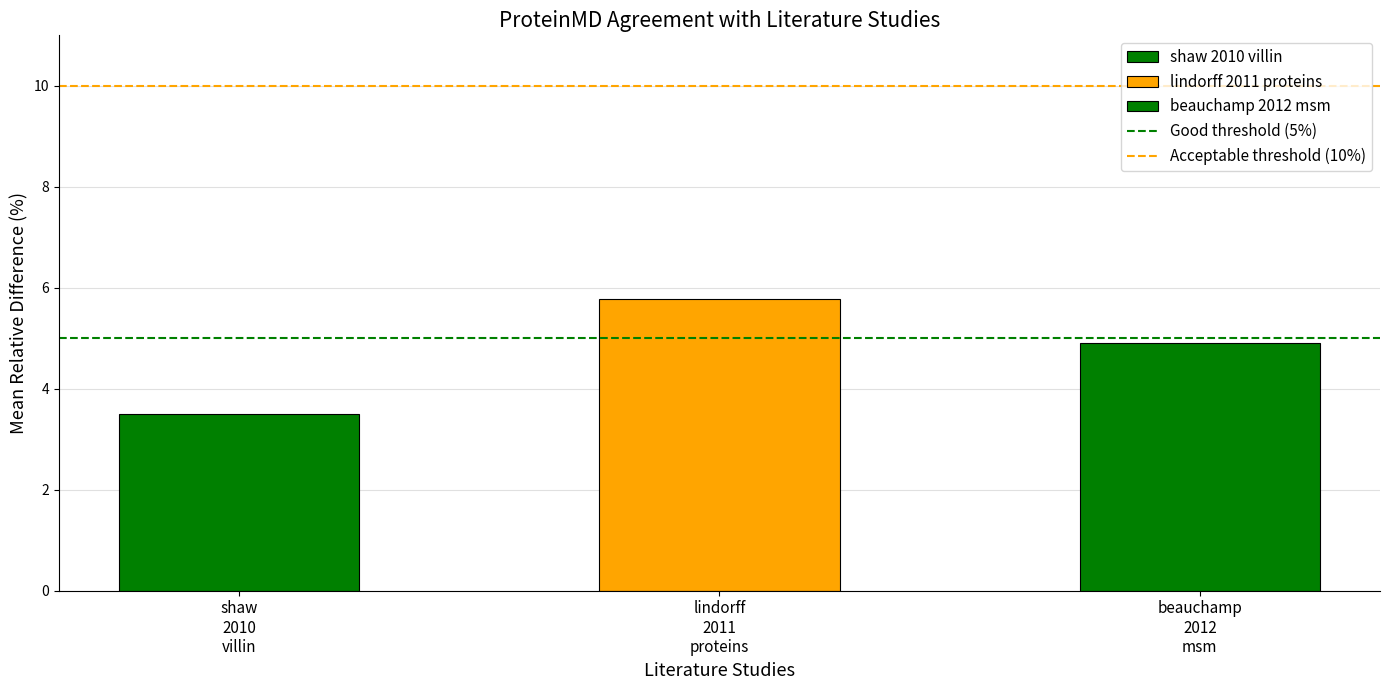

What is the minimum value shown in the chart?

3.5